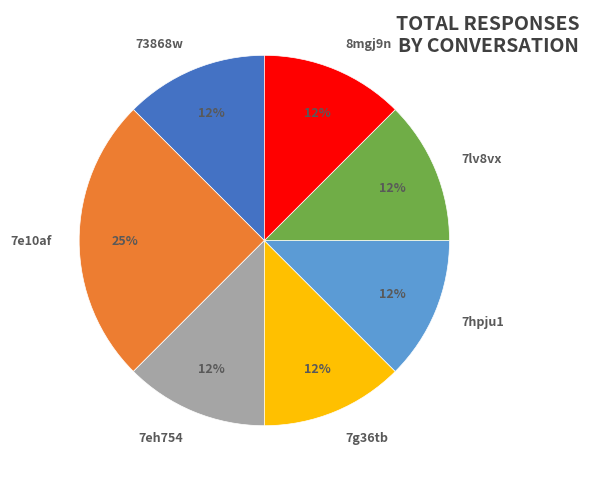

Approximately how many times larger is the value at 7g36tb compared to 73868w?

1.0